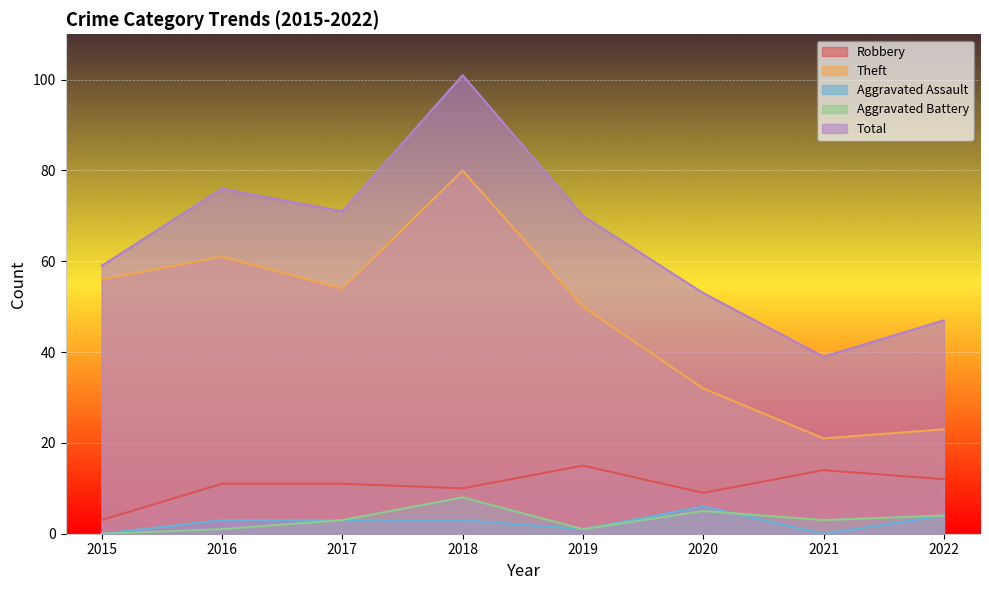

What is the value of the Robbery point at the 3rd from the left?

11